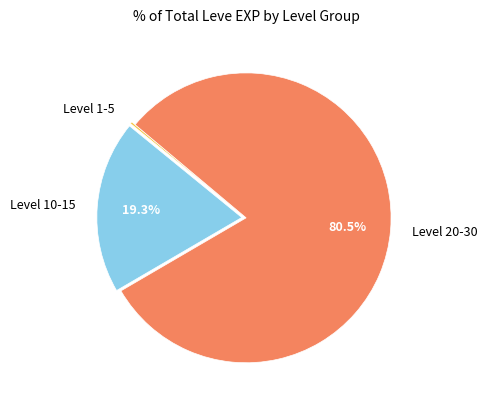

Combined, do Level 20-30 and Level 10-15 account for over 50%?

Yes